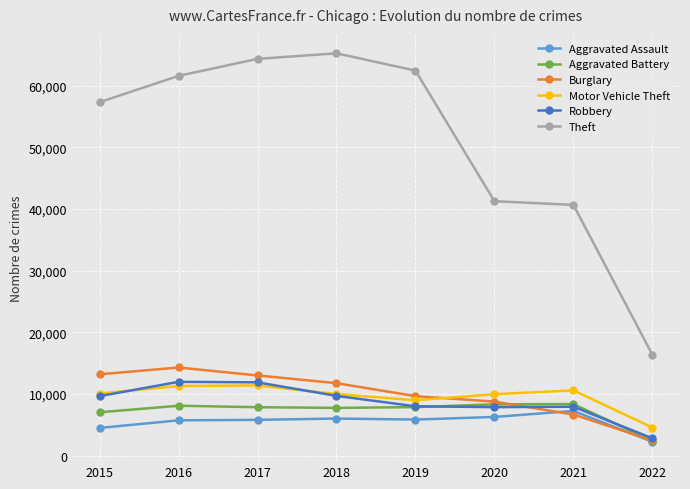

How many lines are shown in the chart?

6